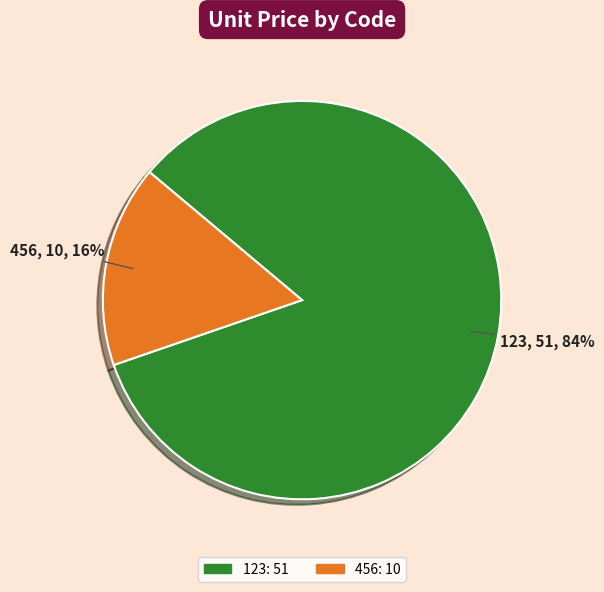

To the nearest percent, what portion does 456 represent?

16%